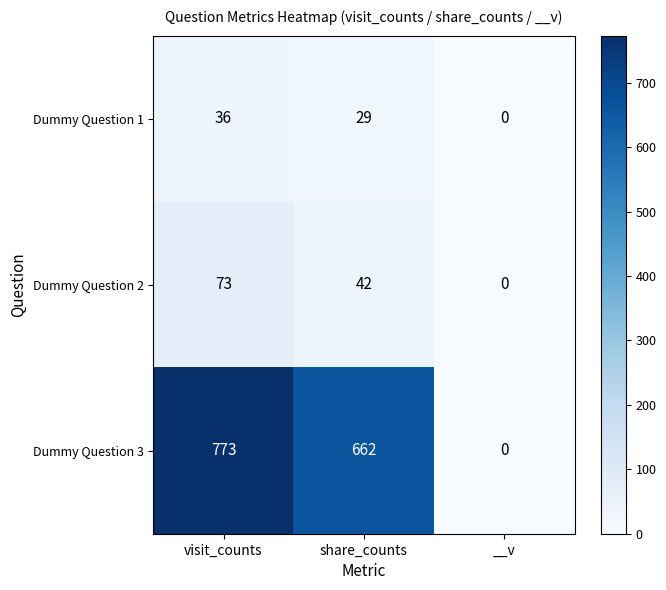

Rank the series by their maximum value, from highest to lowest.

Dummy Question 3, Dummy Question 2, Dummy Question 1